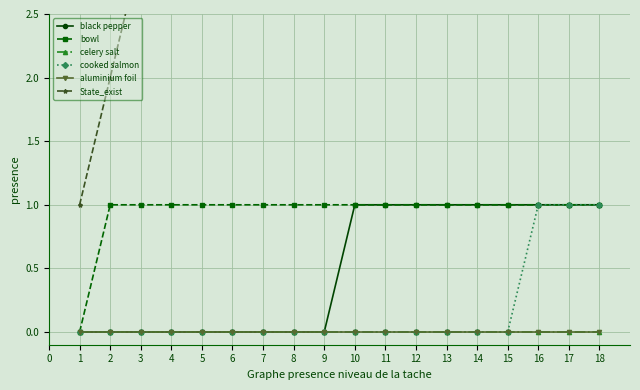

True or false: bowl has more than 2 points higher than both neighbors.

False